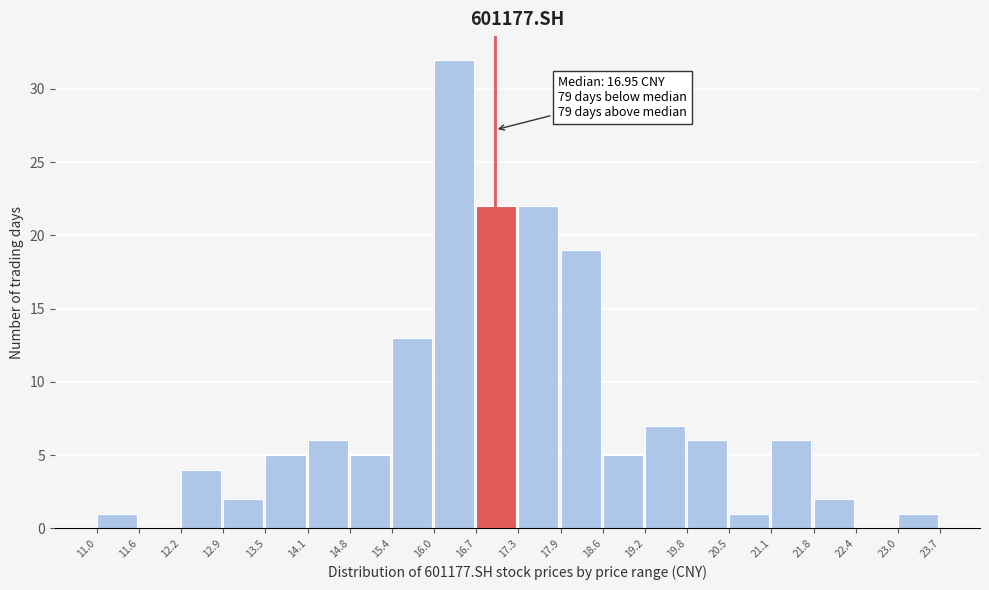

Over which range of the x-axis is the bar tallest?

16.0 to 16.7